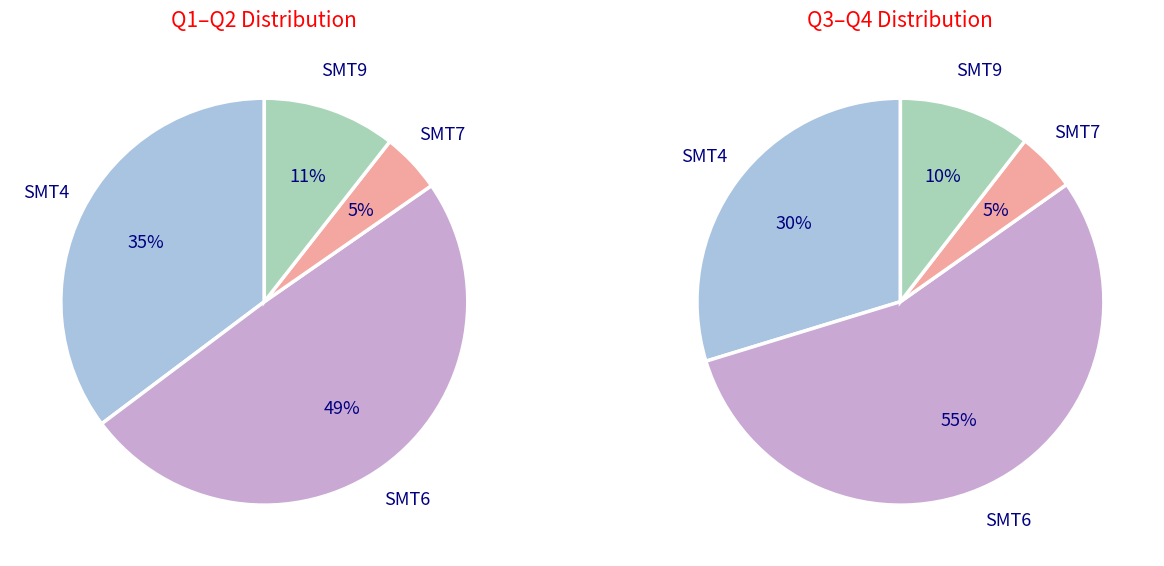

Does SMT4 account for over 50% of the chart?

No